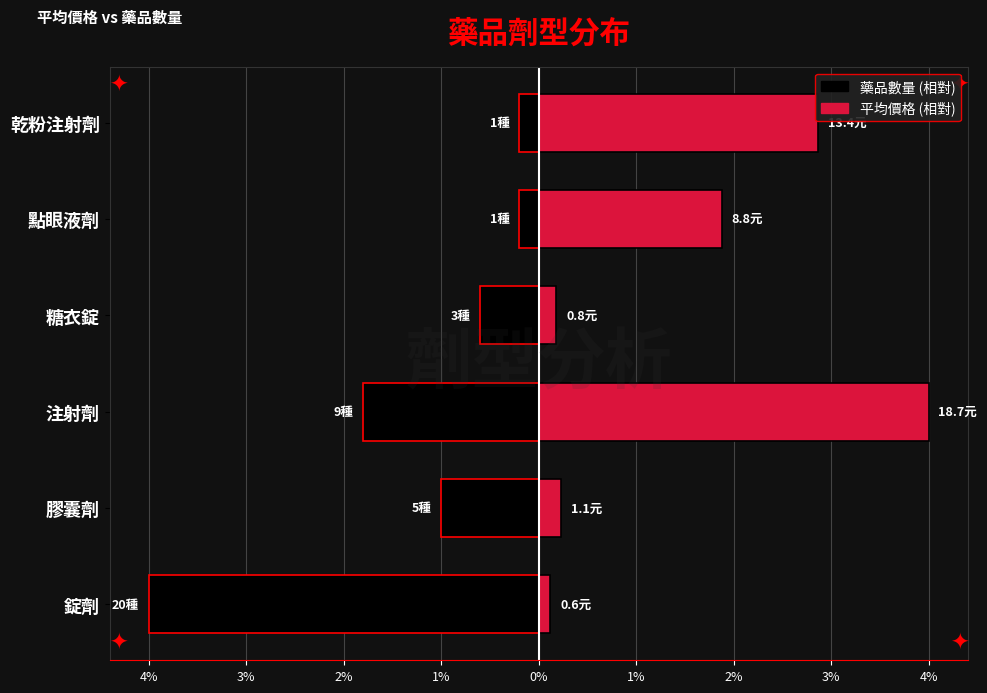

What are all the series names shown in the legend?

藥品數量 (相對), 平均價格 (相對)